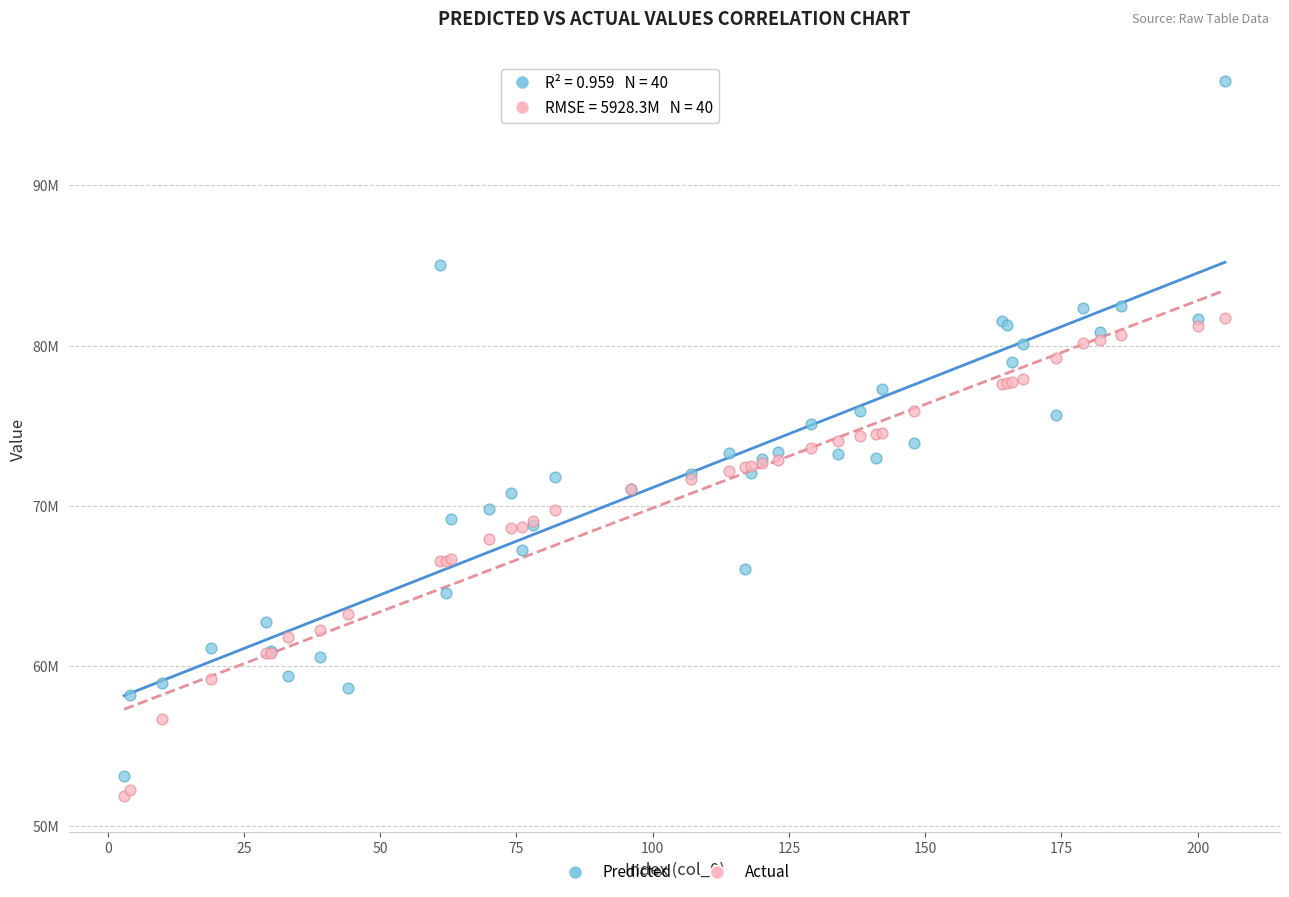

What are all the series names shown in the legend?

Predicted, Actual